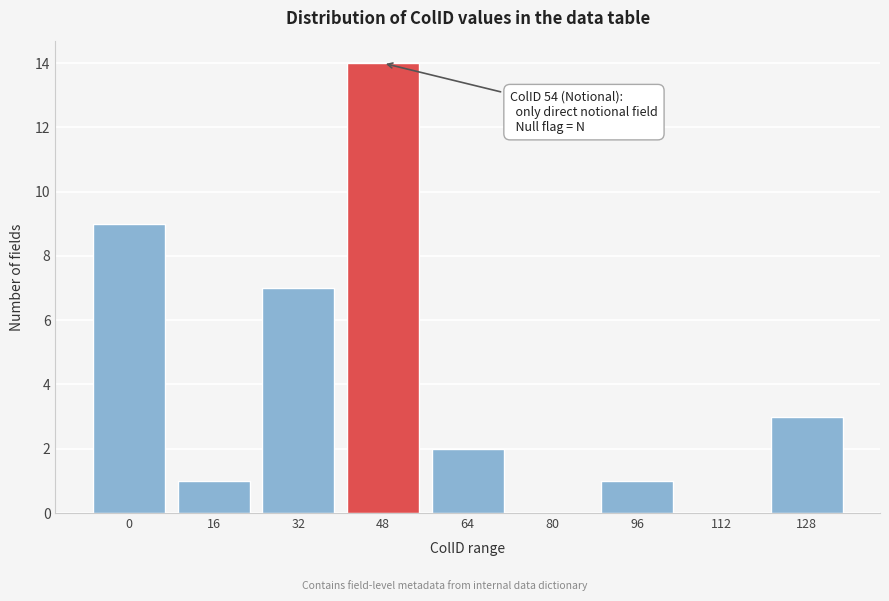

Reading left to right, list all the values displayed in this chart.

0=9	16=1	32=7	48=14	64=2	80=0	96=1	112=0	128=3